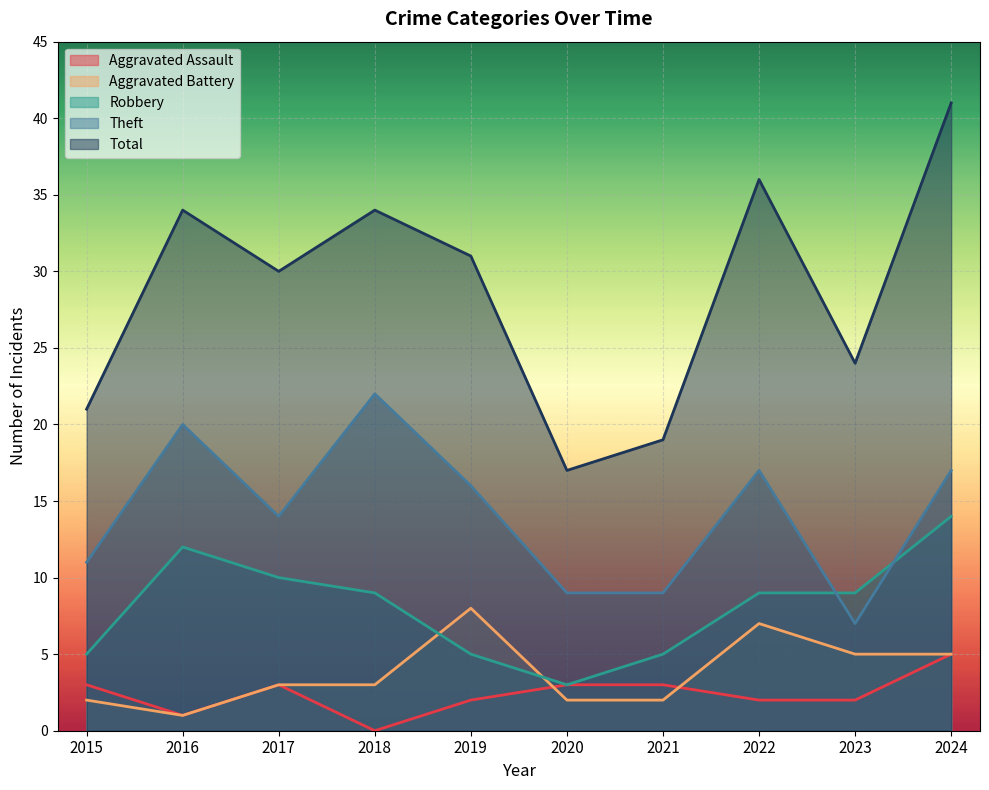

Rank the series at 2023 from highest to lowest value.

Total, Robbery, Theft, Aggravated Battery, Aggravated Assault